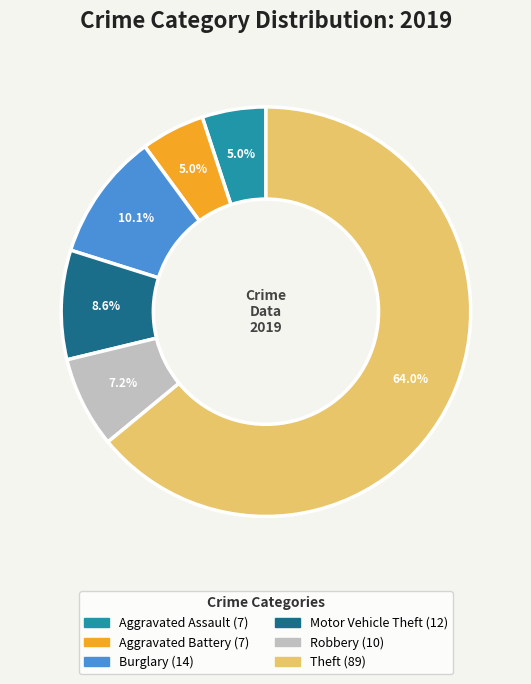

To the nearest percent, what is the difference between the largest and smallest slice percentages?

59%